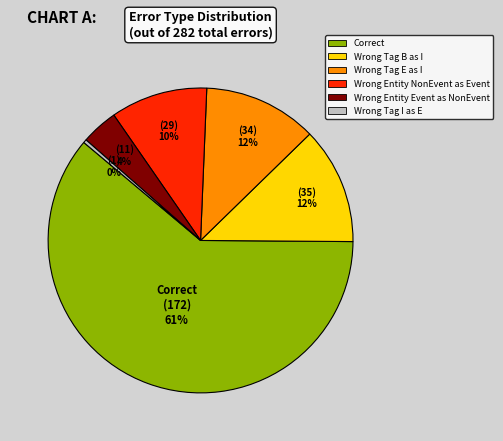

Is there any slice that represents more than half of the pie?

Yes